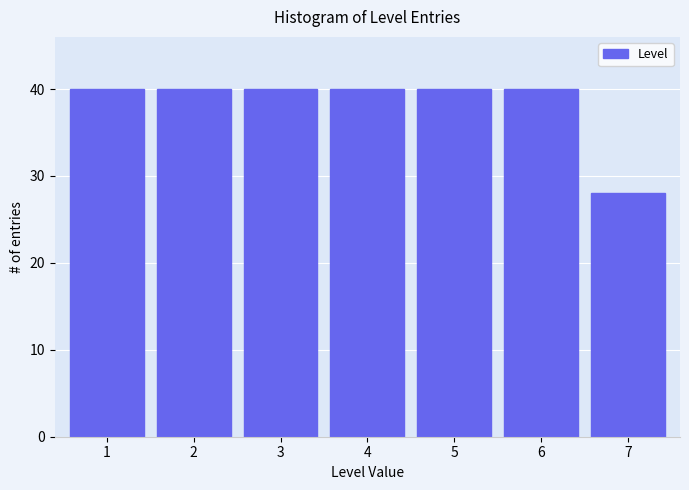

Reading left to right, transcribe all the data shown in this chart.

40	40	40	40	40	40	28